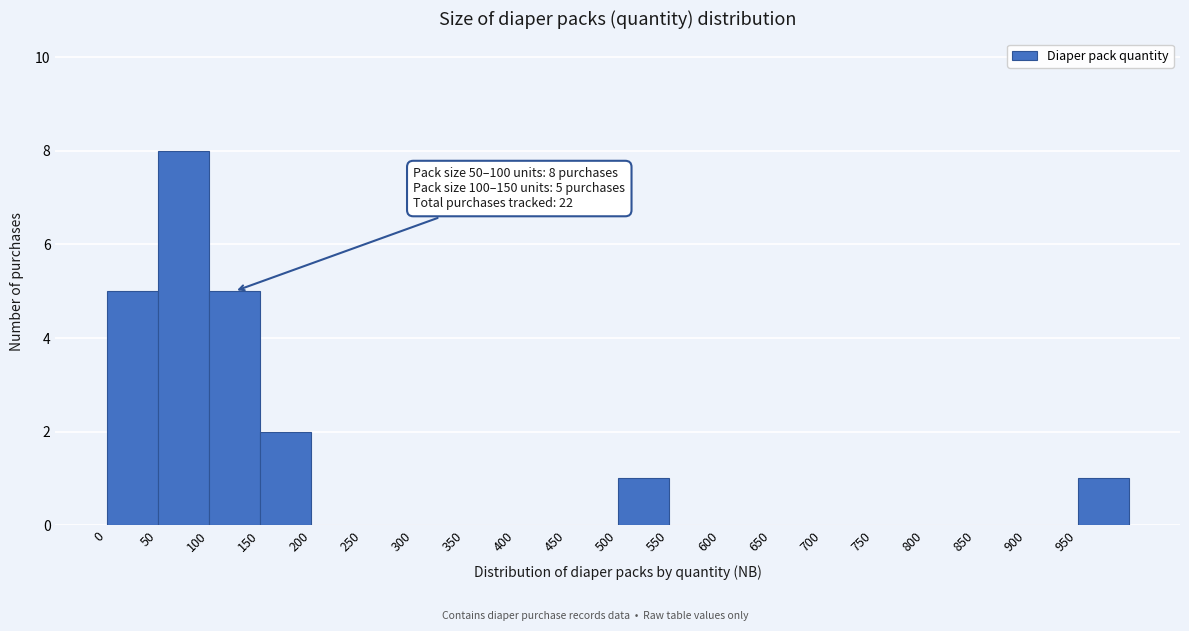

Which range on the x-axis has the tallest bar?

50 to 100